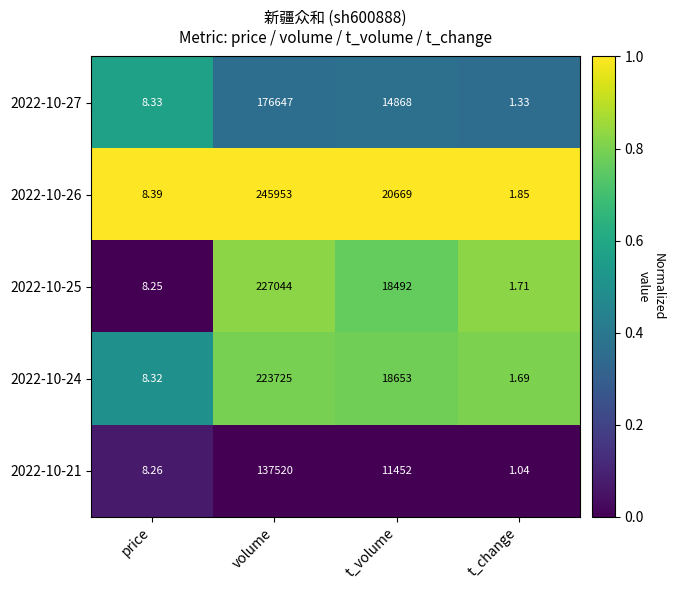

Is the value of 2022-10-25 at t_volume greater than the value of 2022-10-26 at t_volume?

No